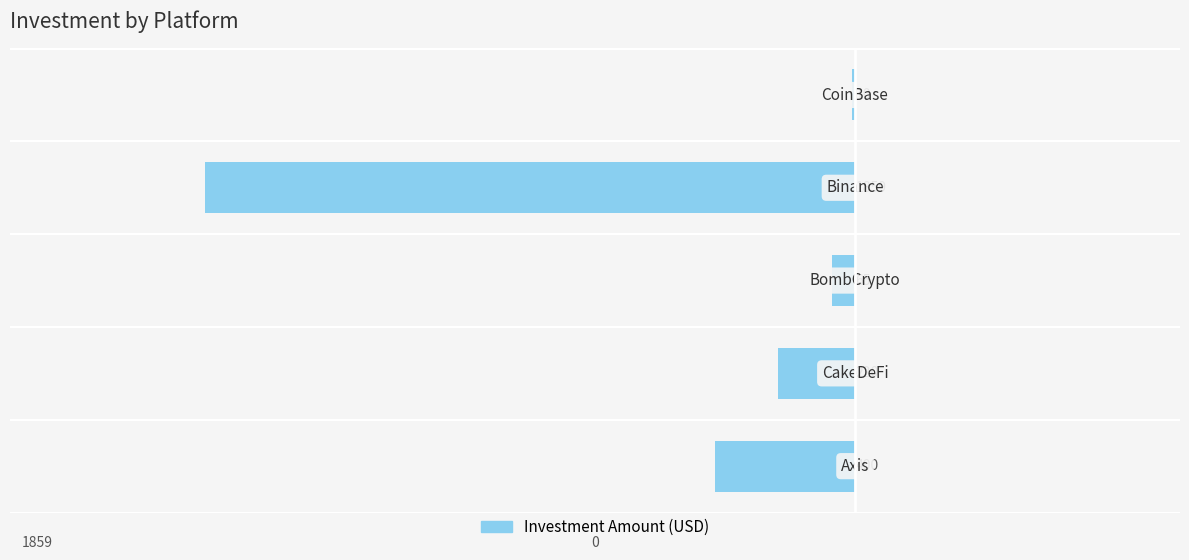

Are the bars horizontal?

Yes